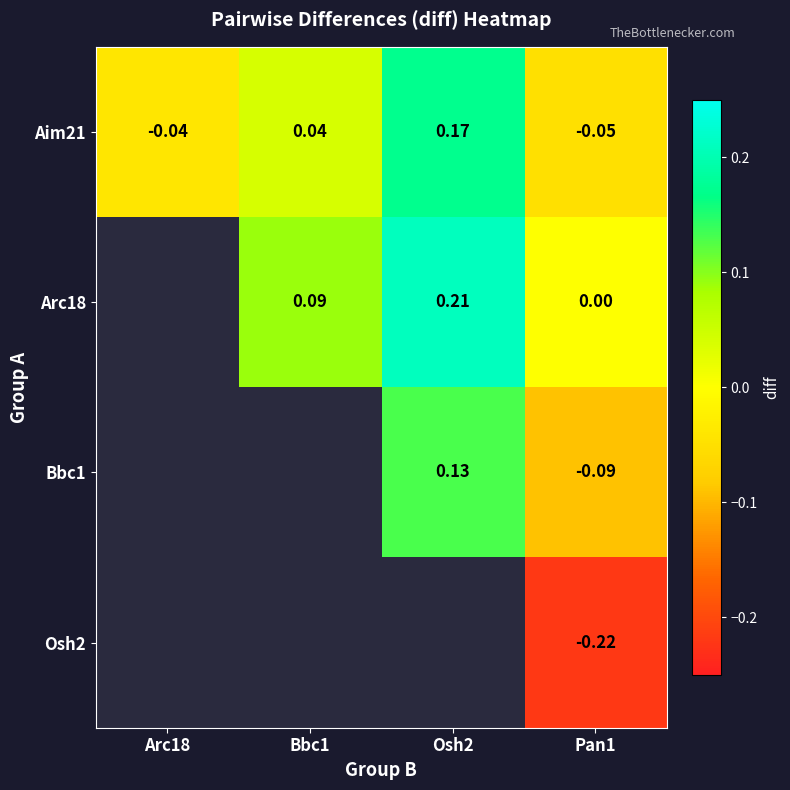

Between Bbc1 and Osh2, which series saw the biggest shift?

Aim21